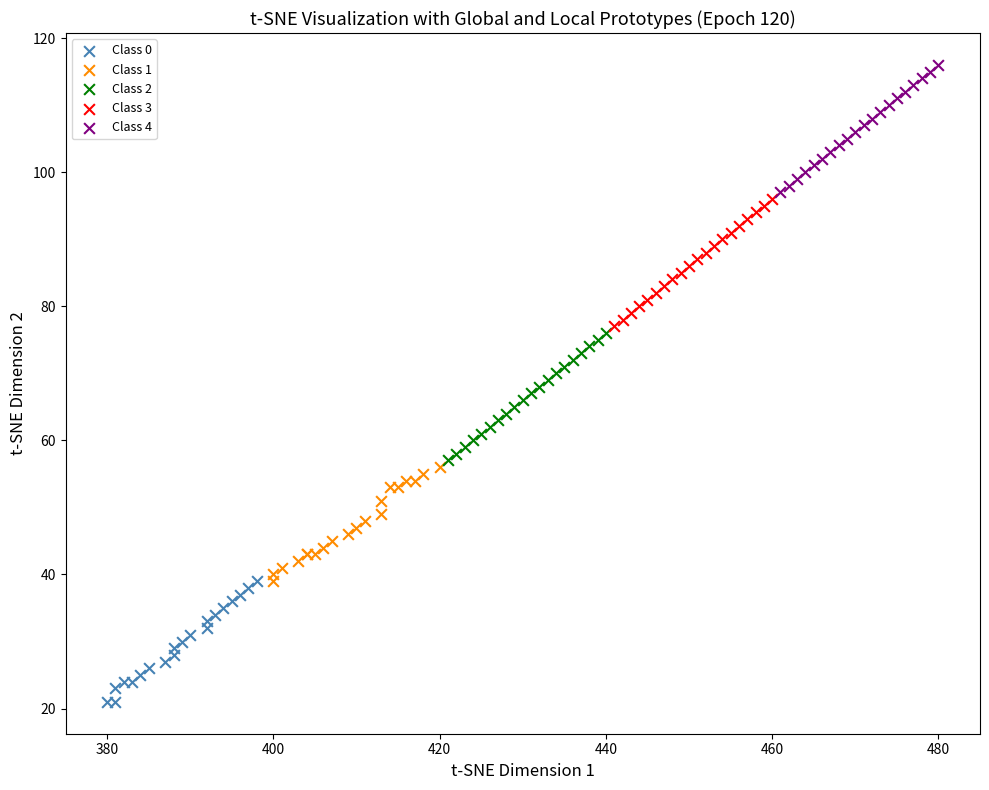

Which series contains the highest Y value?

Class 4